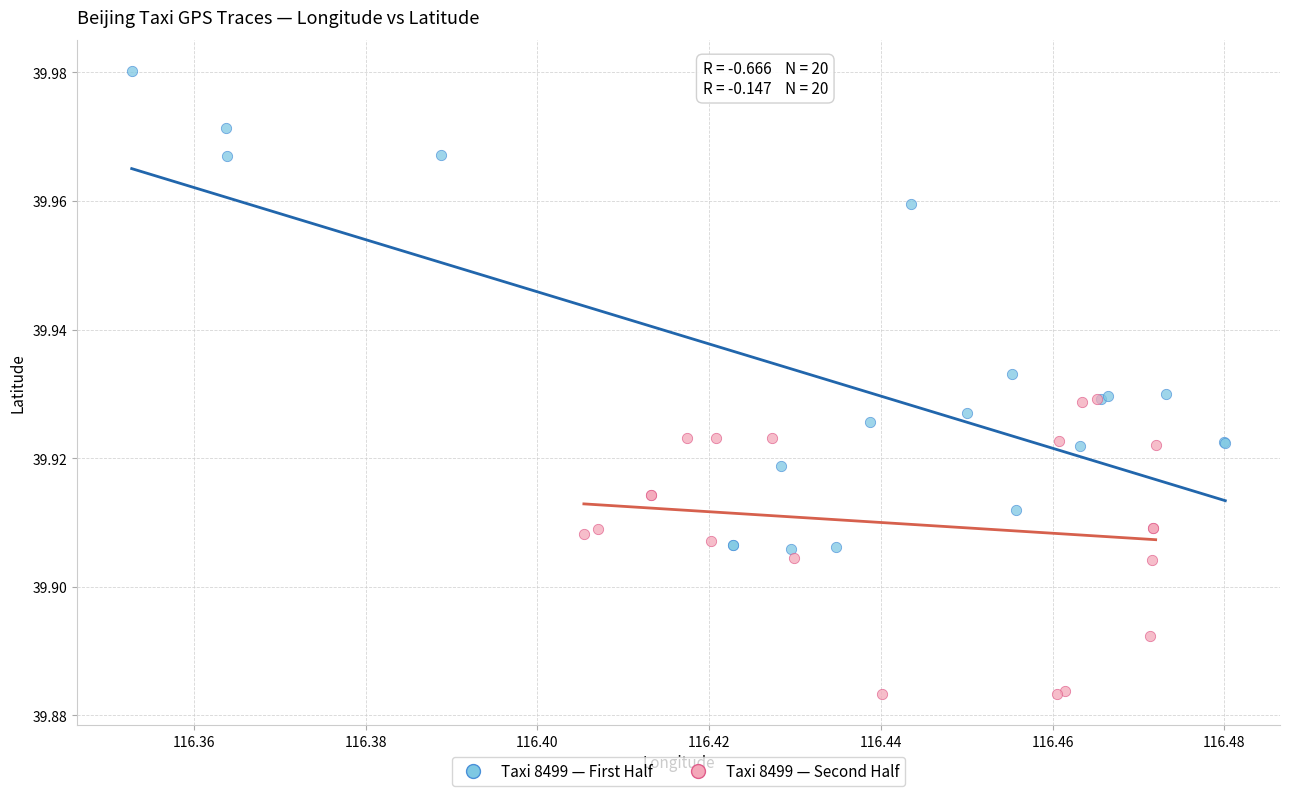

Which series has the widest spread of Y values?

Taxi 8499 — First Half